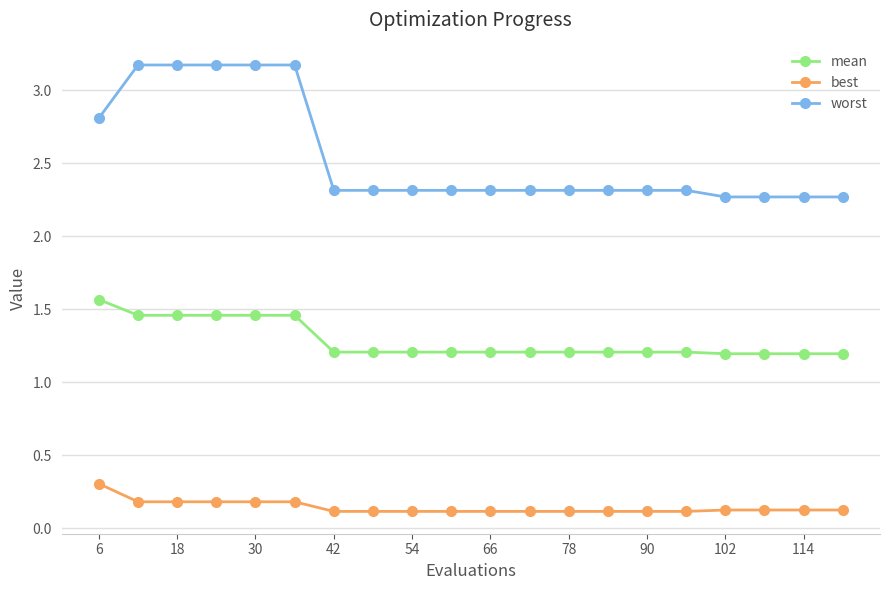

True or false: mean and worst cross at least once.

False